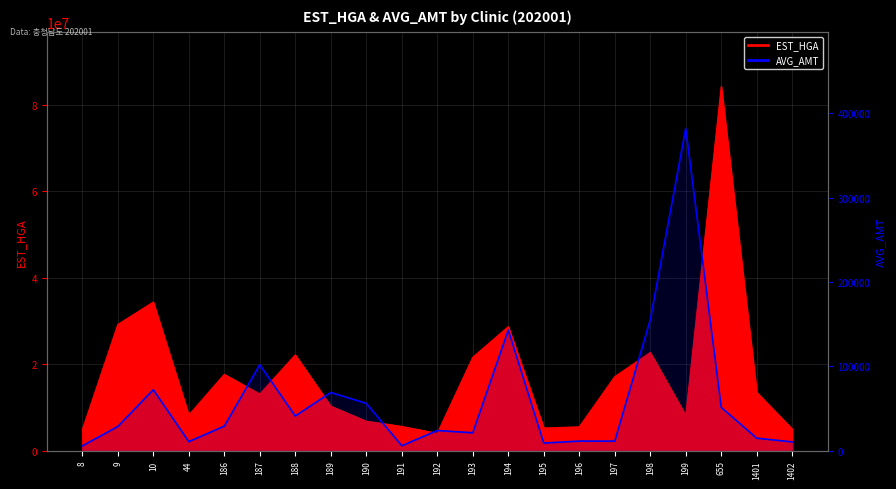

Is it true that the value at 195 is 13666?

False